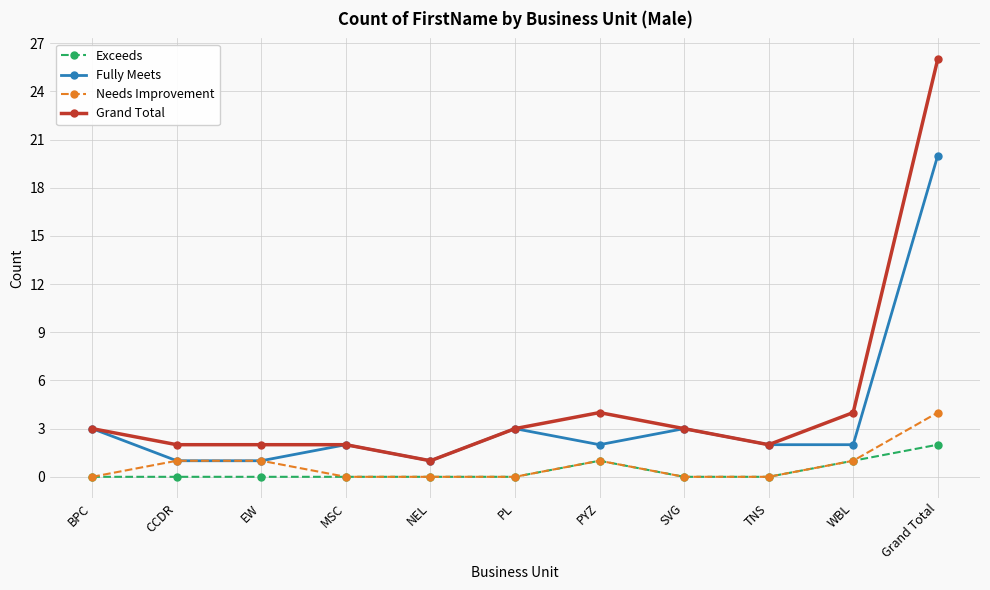

What is the total value across all series at PYZ?

8